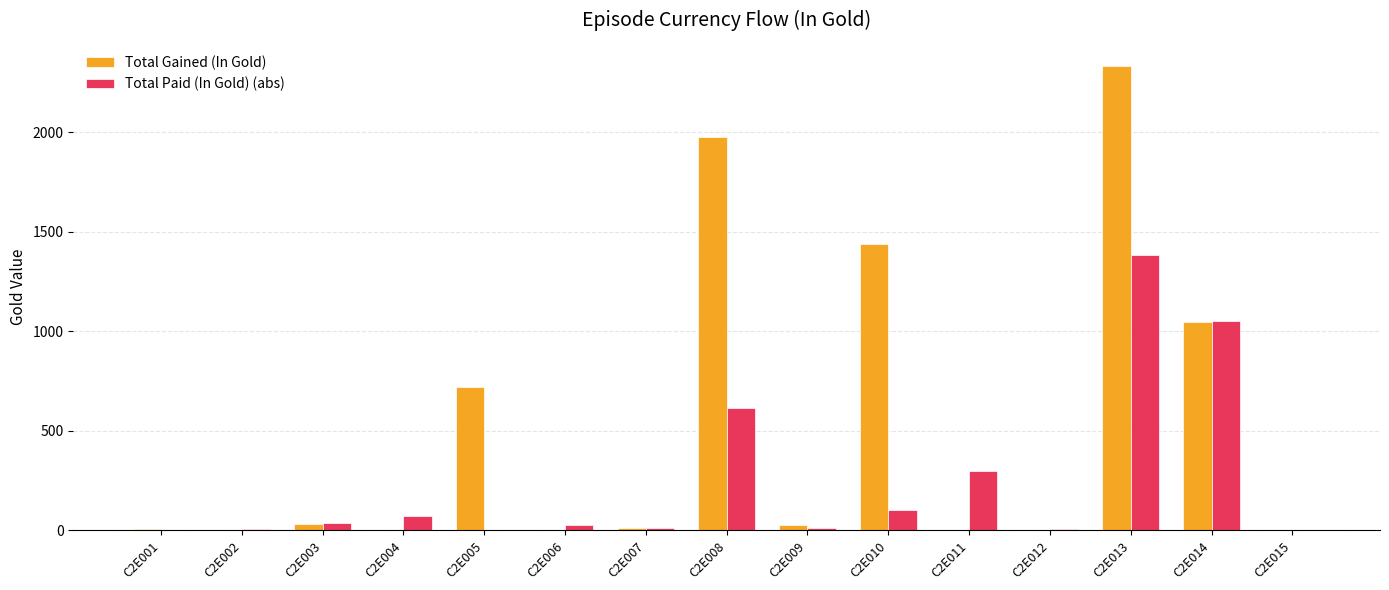

What are all the series names shown in the legend?

Total Gained (In Gold), Total Paid (In Gold) (abs)